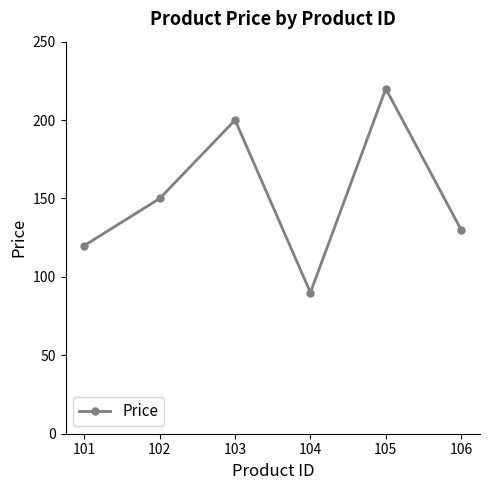

What is the sum of all values?

910